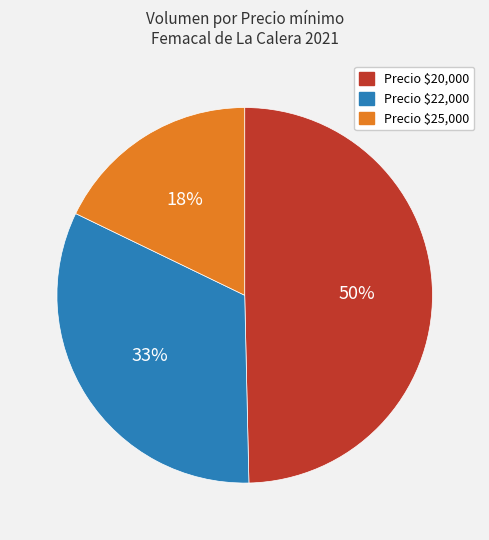

Is there a majority slice in this chart?

No